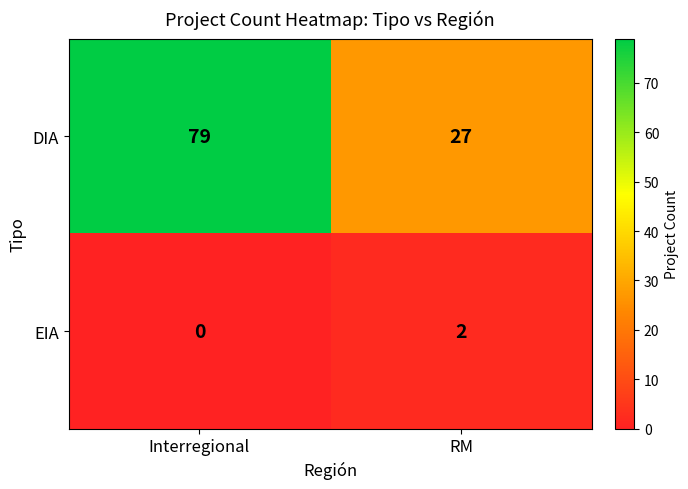

What is the difference between the DIA values at Interregional and RM?

52